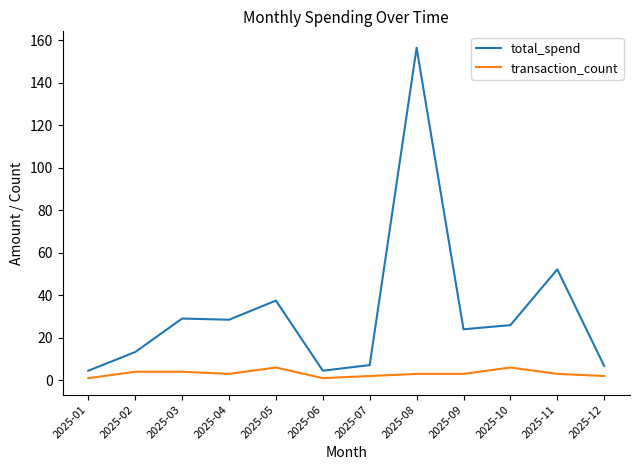

List the series in order of their overall mean, highest first.

total_spend, transaction_count